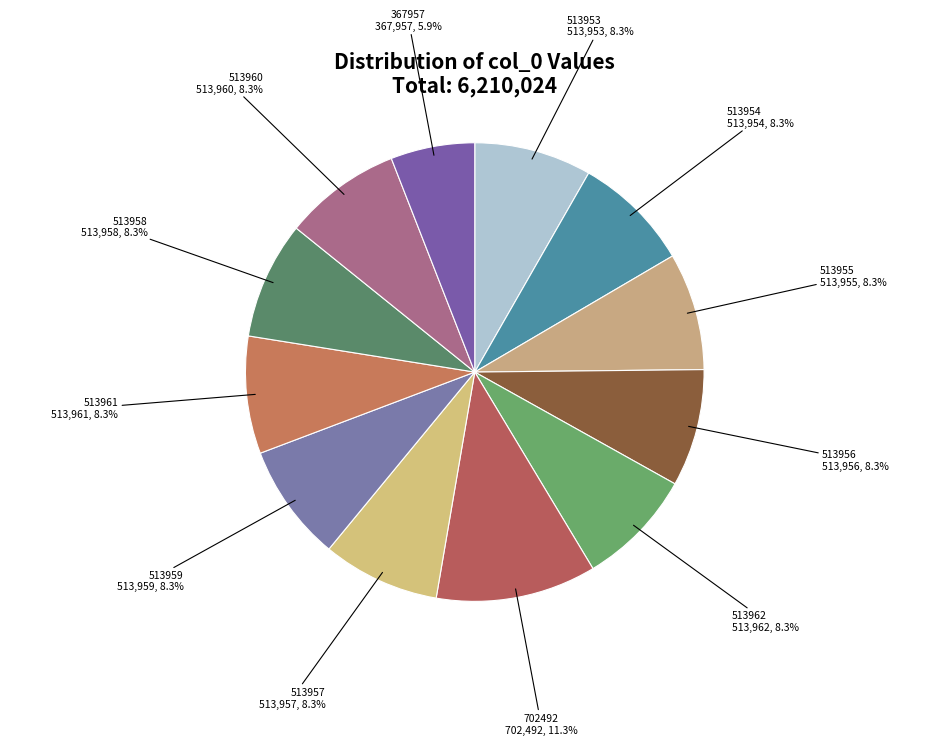

Approximately how many times larger is the value at 513961 compared to 513958?

1.0